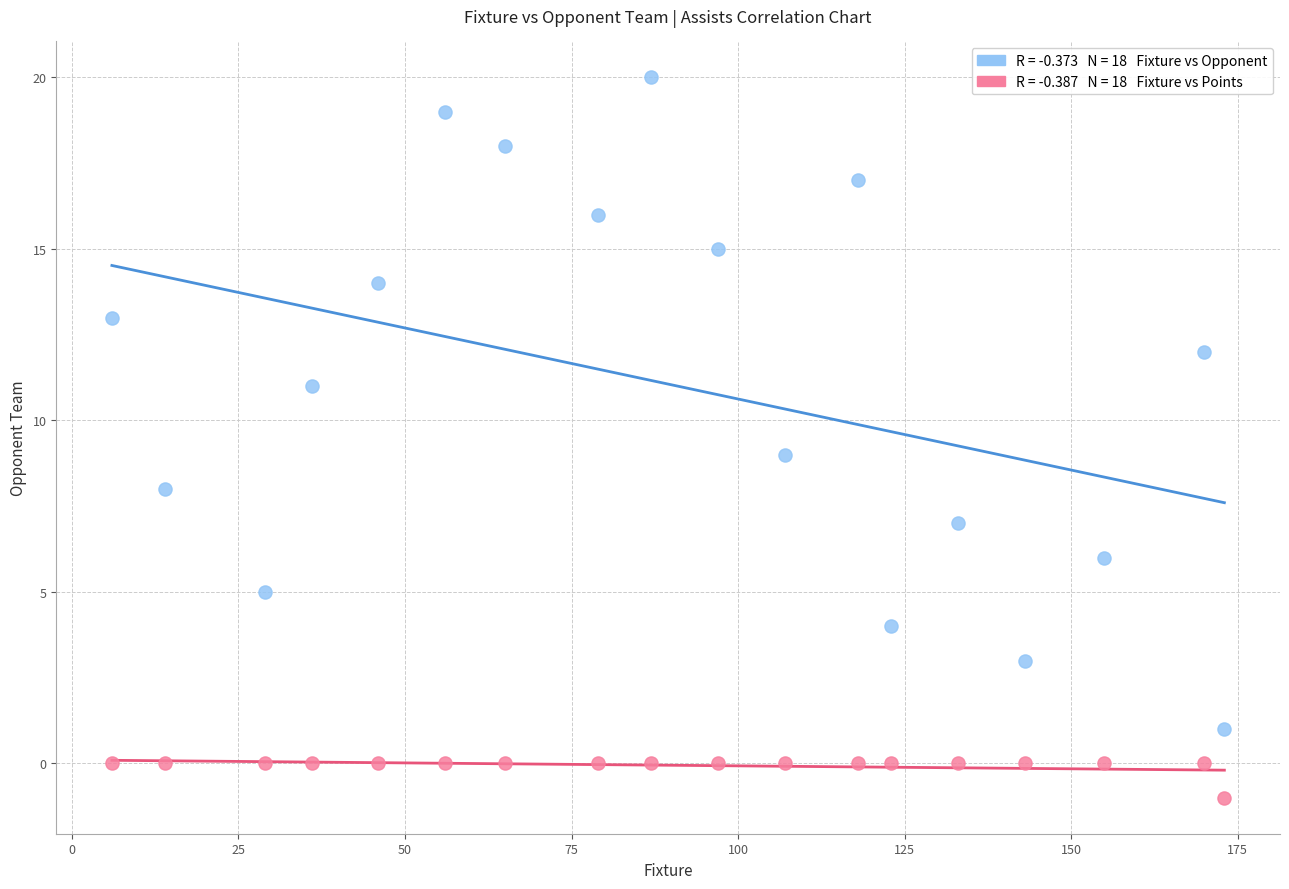

Across all data points, what is the range of X values (max minus min)?

167